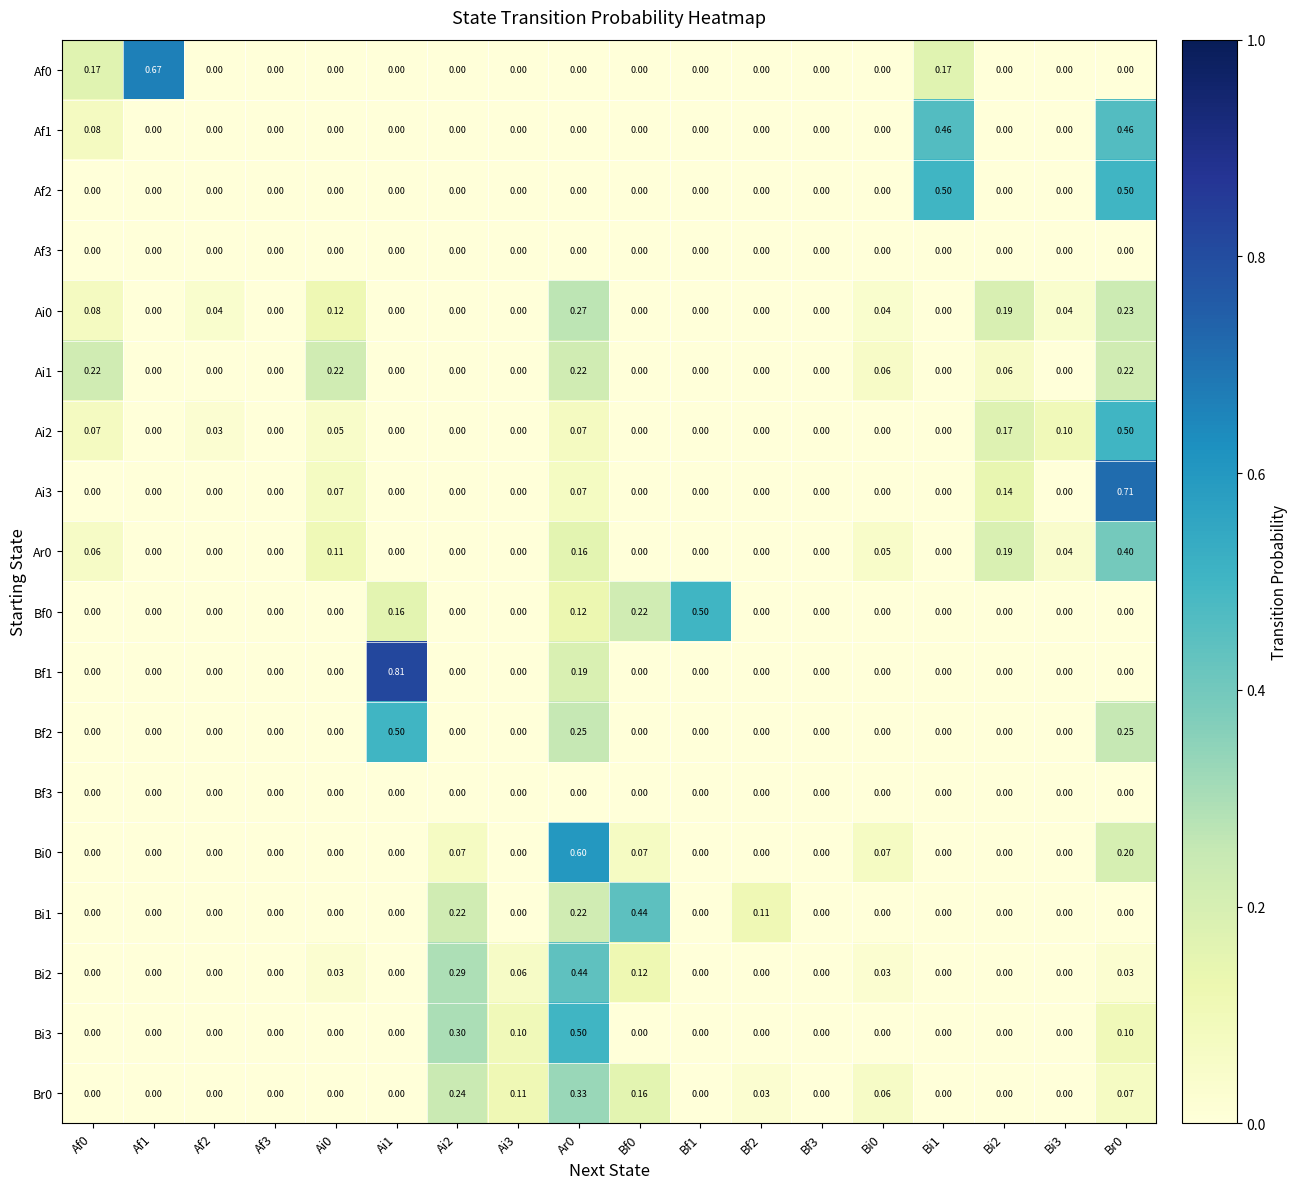

Which label corresponds to the largest value in the chart?

Ai1